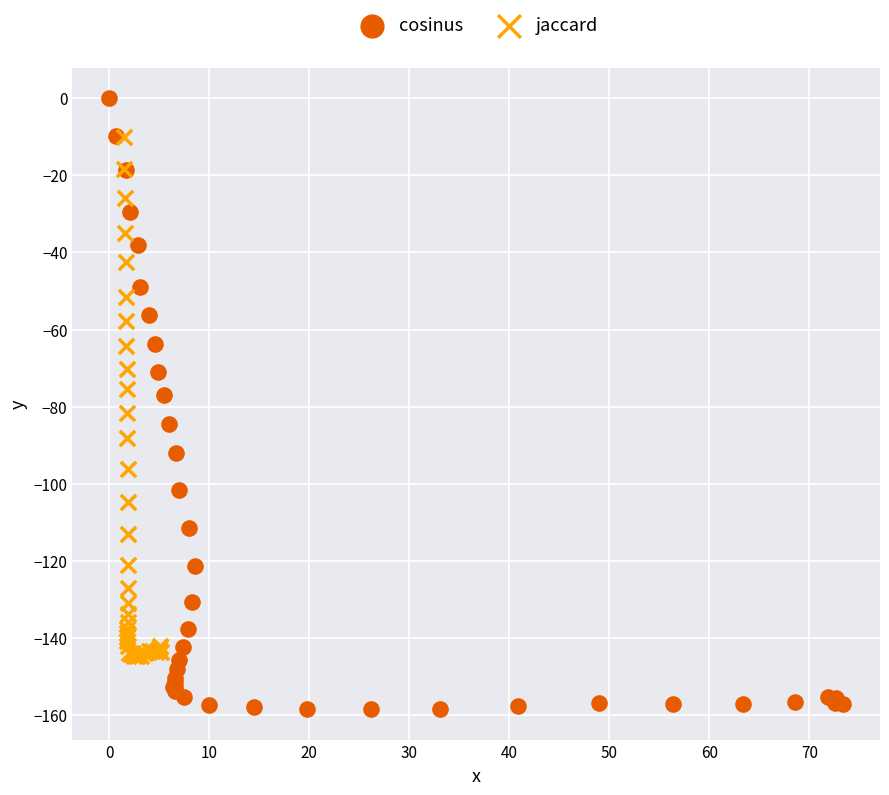

Which series contains the lowest Y value?

cosinus